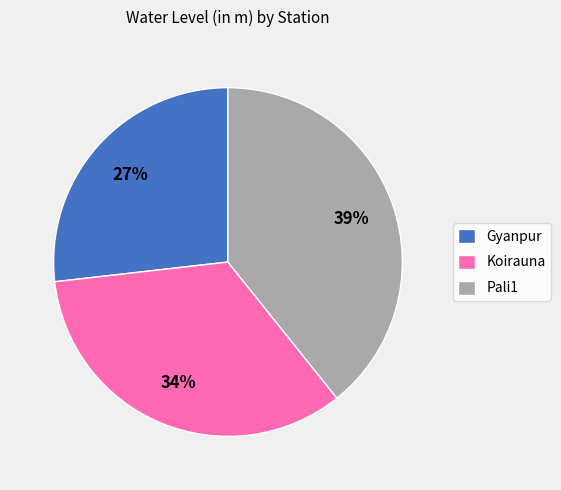

Combined, do Koirauna and Pali1 account for over 50%?

Yes